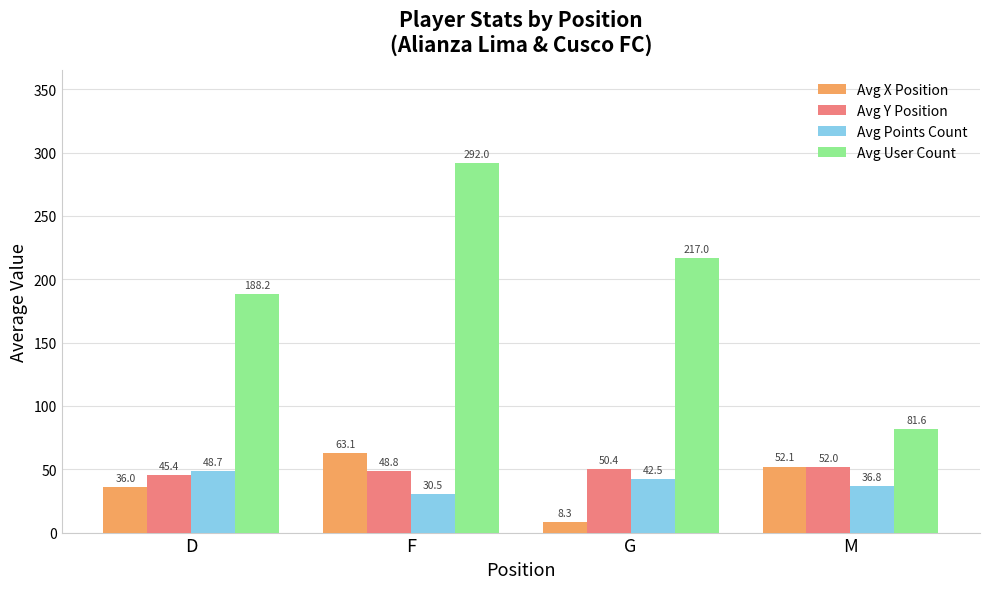

What is the sum of all Avg User Count values?

778.9